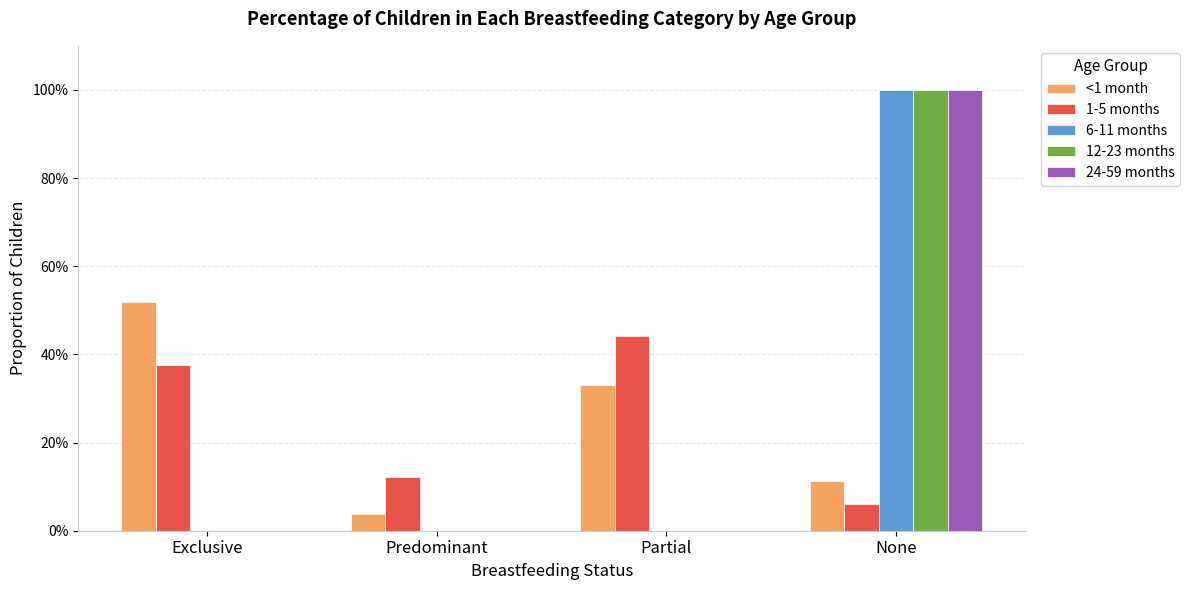

What is the difference between the highest and lowest values at Exclusive?

0.5